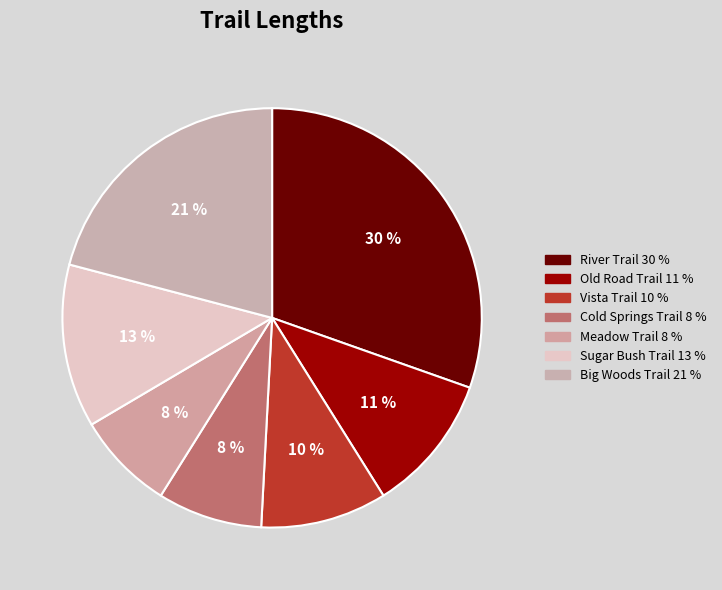

What is the largest slice in the pie chart?

River Trail